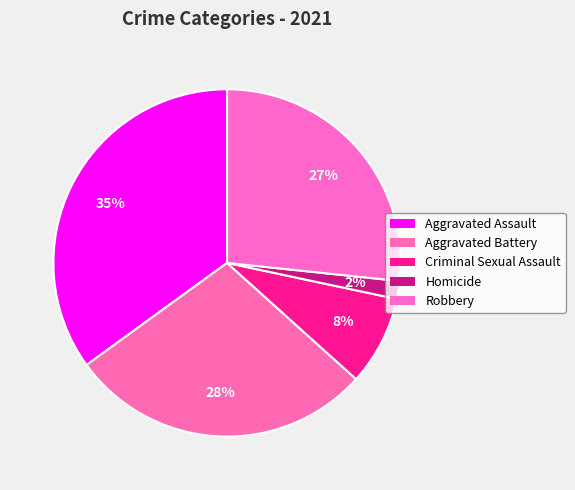

Rank the categories by value from highest to lowest.

Aggravated Assault, Aggravated Battery, Robbery, Criminal Sexual Assault, Homicide